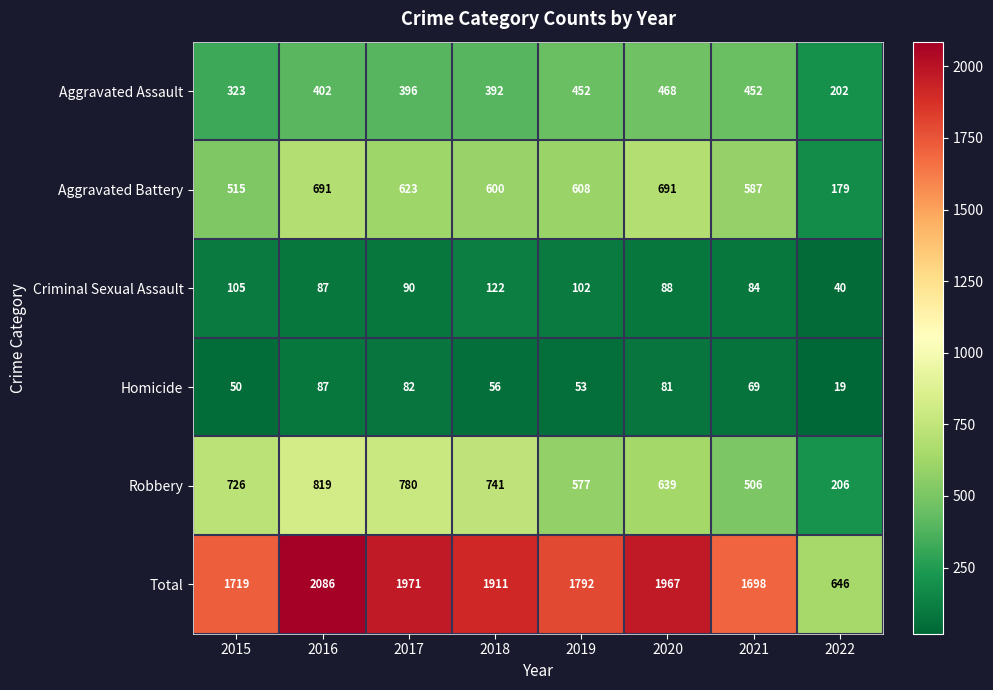

What is the average value of the Homicide series?

62